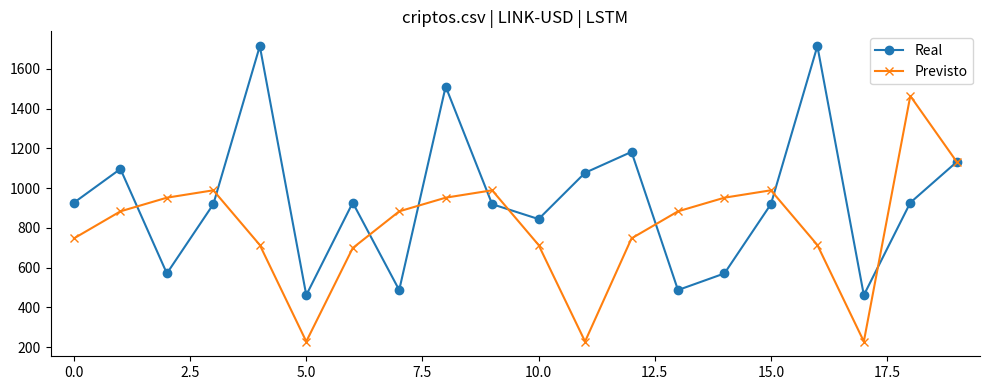

List the series in order of their peak value, highest first.

Real, Previsto